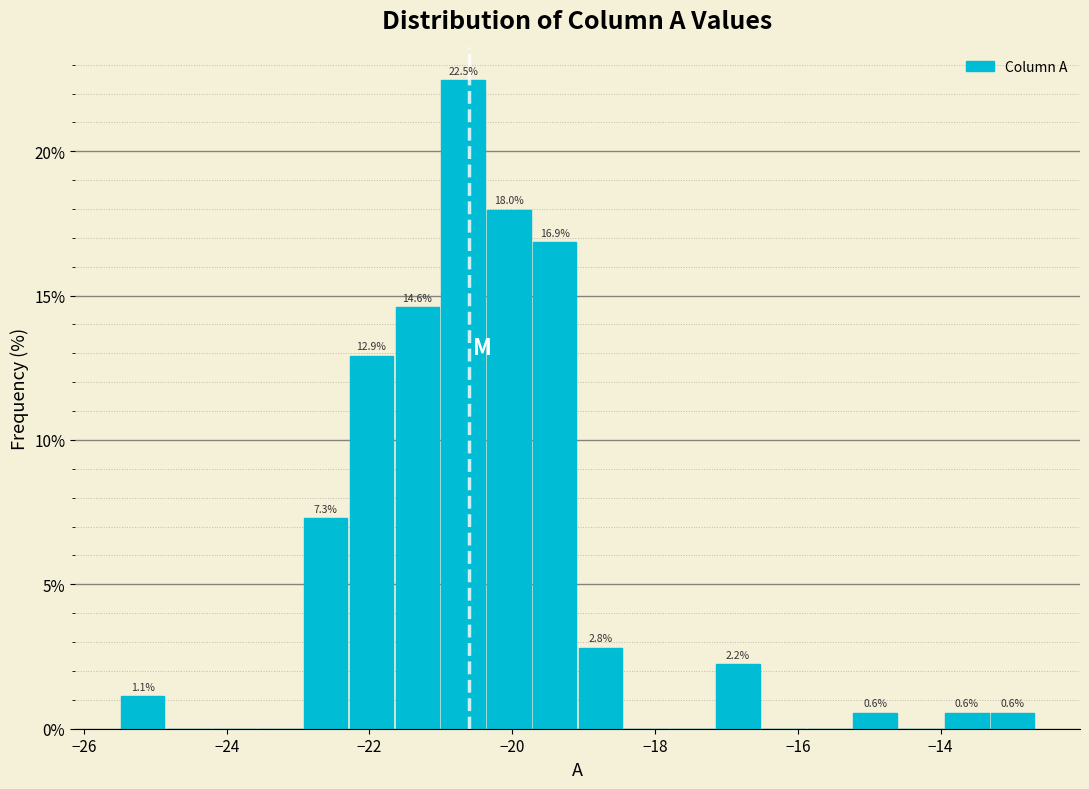

Around what value on the x-axis is the tallest bar? Give the approximate position of its centre, as read against the axis.

-20.6